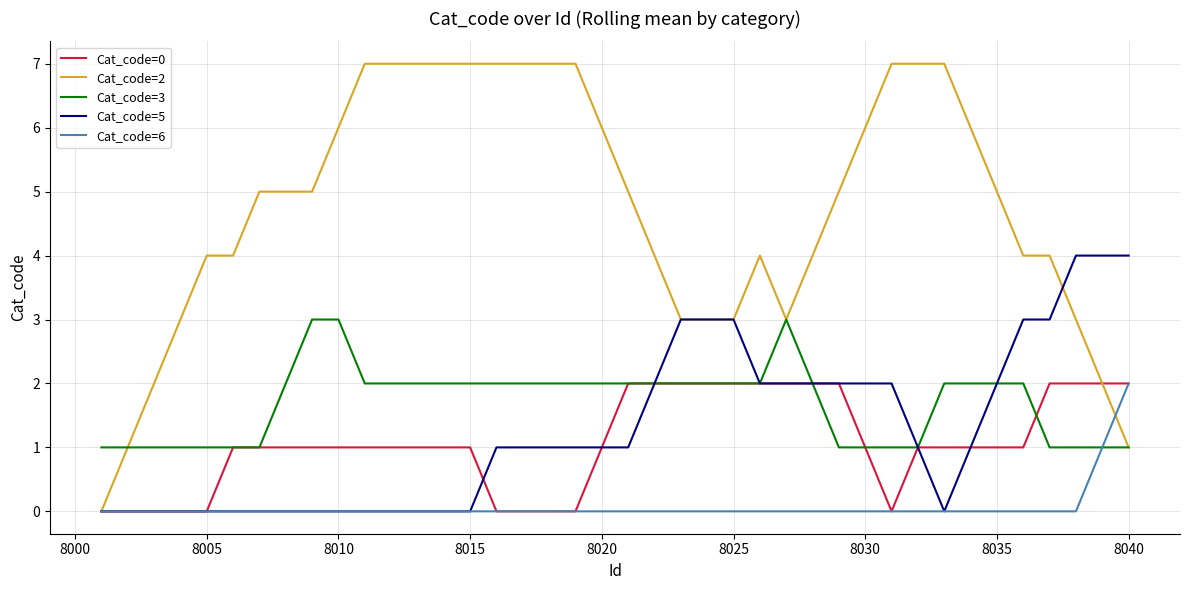

Which series has the largest total across all categories?

Cat_code=2